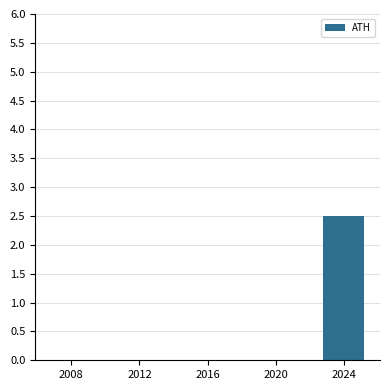

Reading right to left, extract all data points from this chart.

2024=2.5	2020=0.0	2016=0.0	2012=0.0	2008=0.0